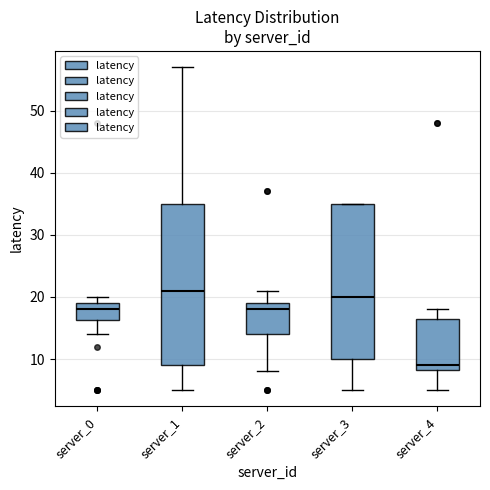

Reading left to right, read every box against the y-axis: the position of its median line, the range the box covers, and the ends of its whiskers. The values are not printed on the chart, so give them approximately, as read against the axis.

server_0: median 18, box 16 to 19, whiskers 14 to 20
server_1: median 21, box 9 to 35, whiskers 5 to 57
server_2: median 18, box 14 to 19, whiskers 8 to 21
server_3: median 20, box 10 to 35, whiskers 5 to 35
server_4: median 9, box 8 to 17, whiskers 5 to 18